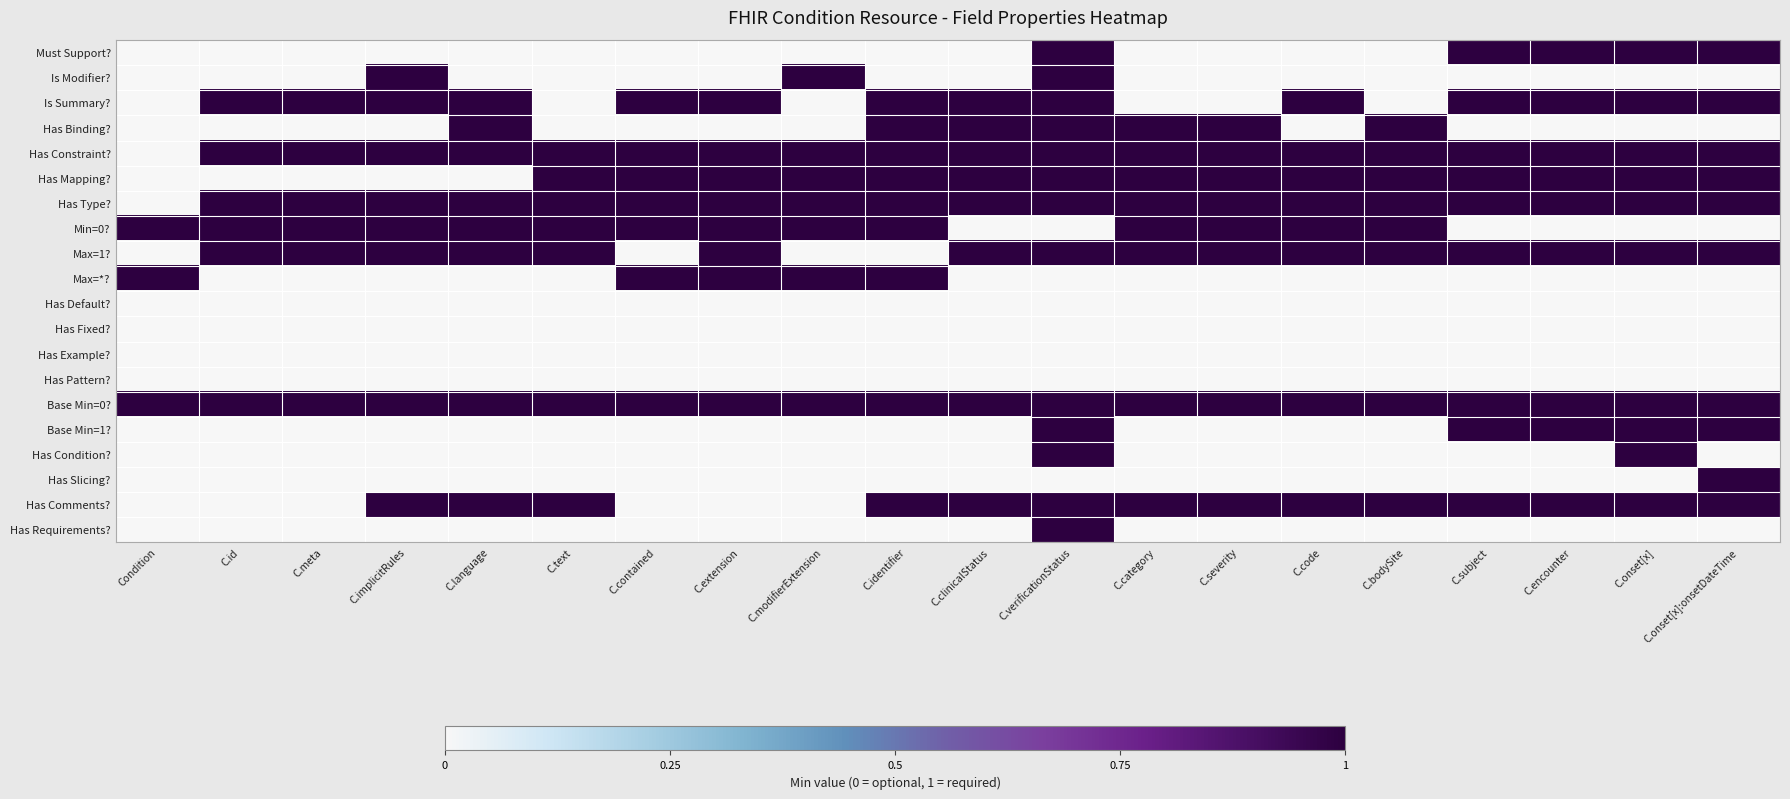

At which category does the chart reach its peak across all series?

C.verificationStatus